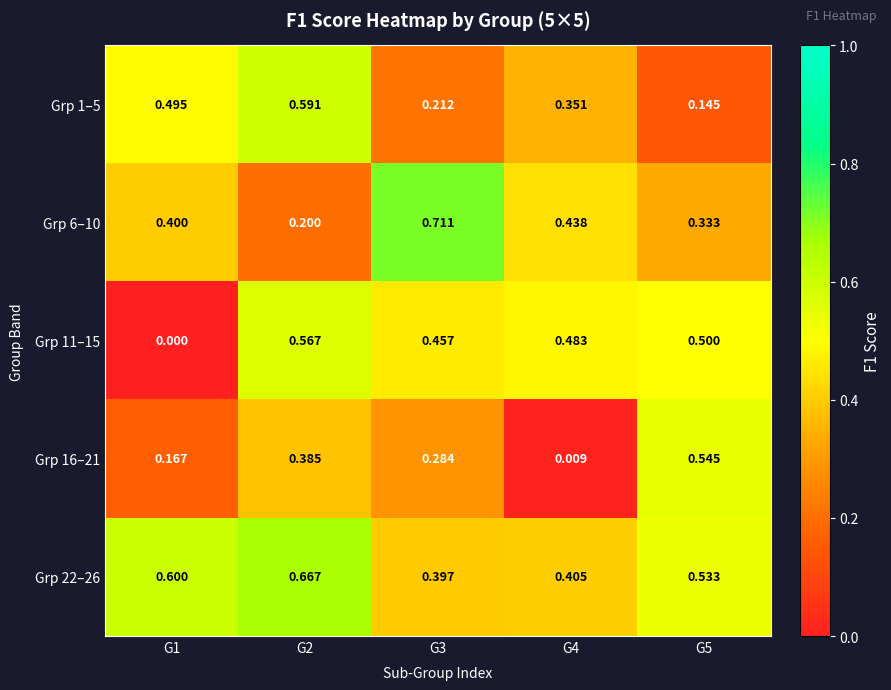

Is the value of Grp 1–5 at G4 greater than the value of Grp 6–10 at G3?

No